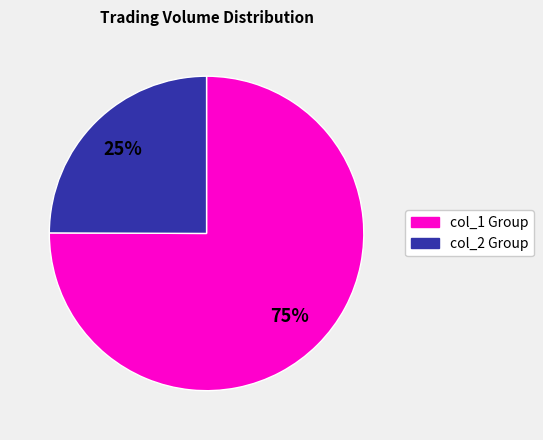

Is there any slice that represents more than half of the pie?

Yes